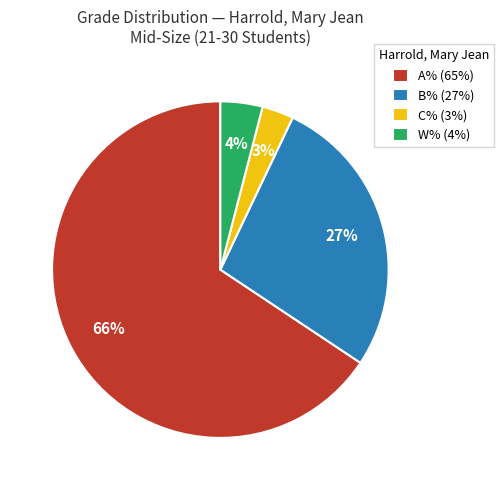

To the nearest percent, what is the difference between the largest and smallest slice percentages?

63%